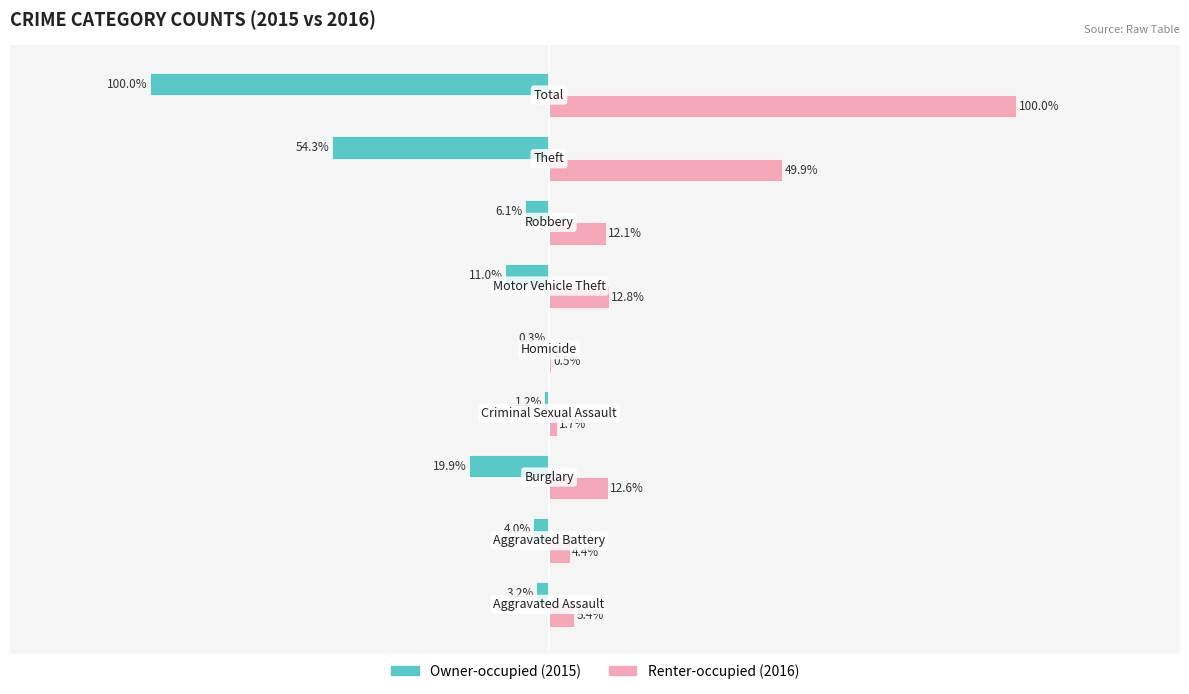

How many data points does each series have?

9